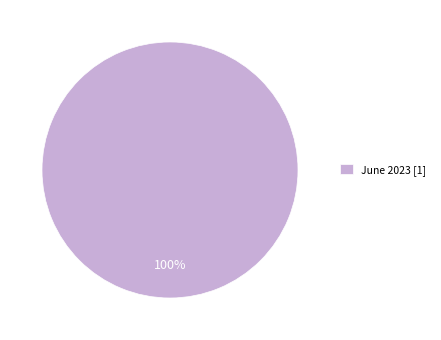

Is it true that June 2023 [1] is 100% of the pie?

True